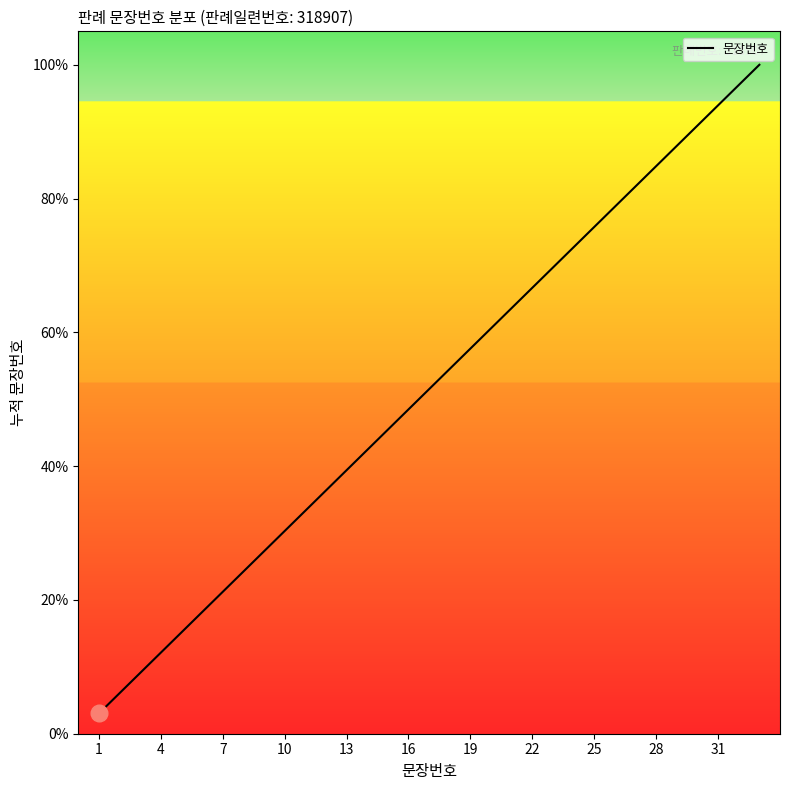

What is the difference between the maximum and minimum values?

97.0